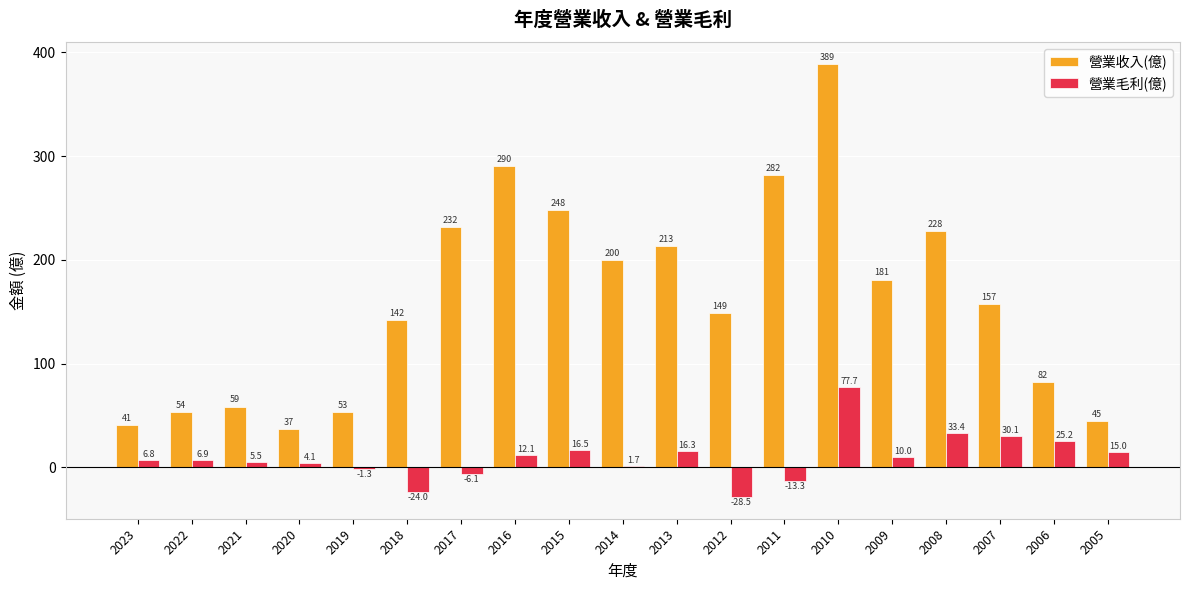

Reading left to right, transcribe all the data shown in this chart.

營業收入(億): 40.7	53.6	58.7	36.8	53.0	142.0	232.0	290.0	248.0	200.0	213.0	149.0	282.0	389.0	181.0	228.0	157.0	82.0	44.6
營業毛利(億): 6.8	6.9	5.5	4.1	-1.3	-24.0	-6.1	12.1	16.5	1.7	16.3	-28.5	-13.3	77.7	10.0	33.4	30.1	25.2	15.0